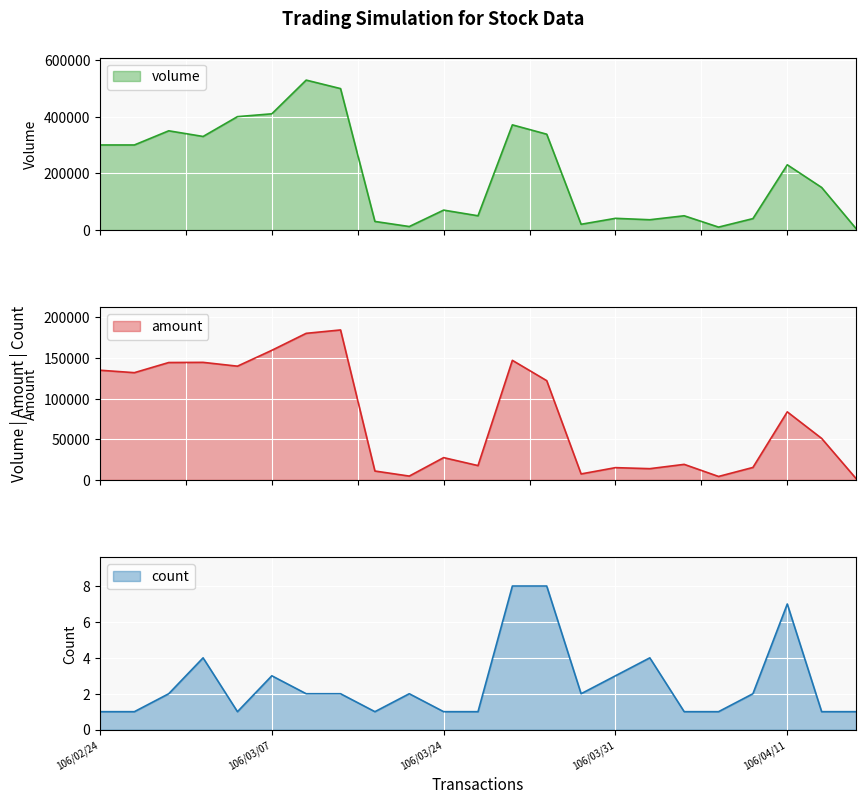

At which category is the sum across all series the highest?

106/03/10